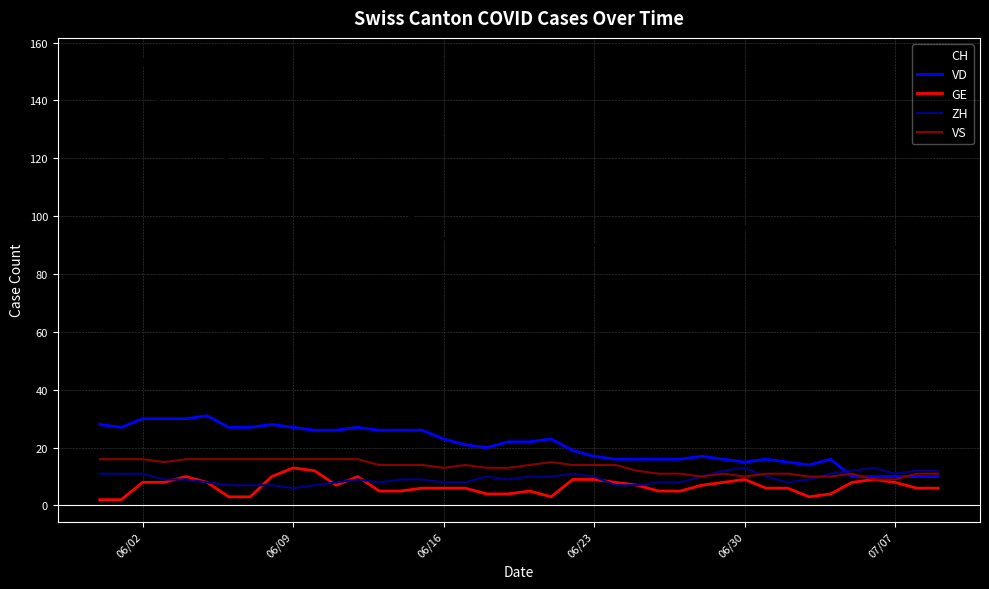

Which series has the widest spread of values?

CH